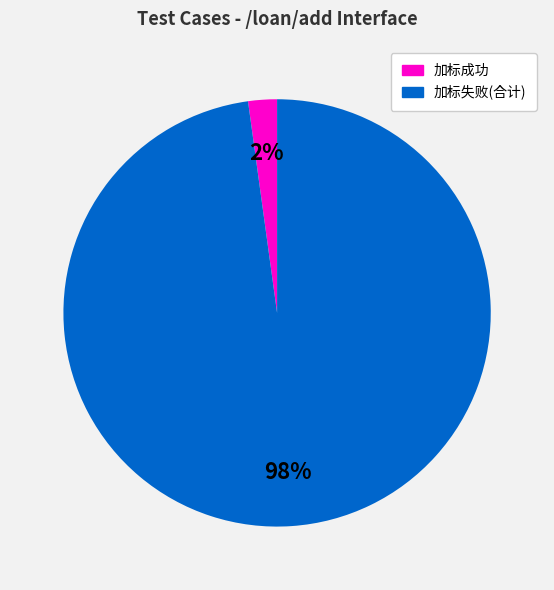

Which slice is the largest?

加标失败(合计)